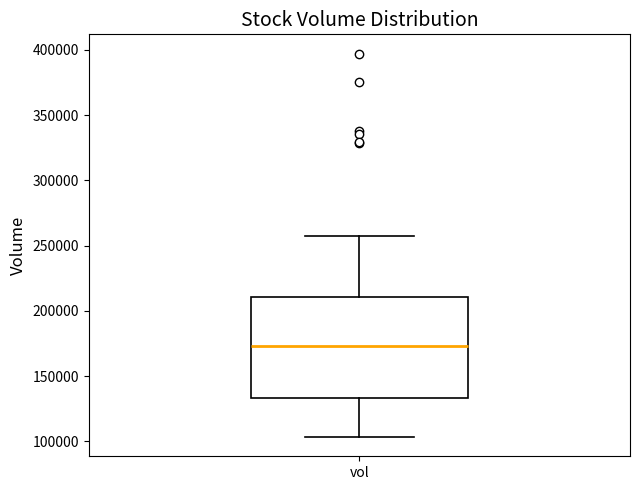

Where is the upper edge of the box for vol on the y-axis? The values are not printed on the chart, so give them approximately, as read against the axis.

210000